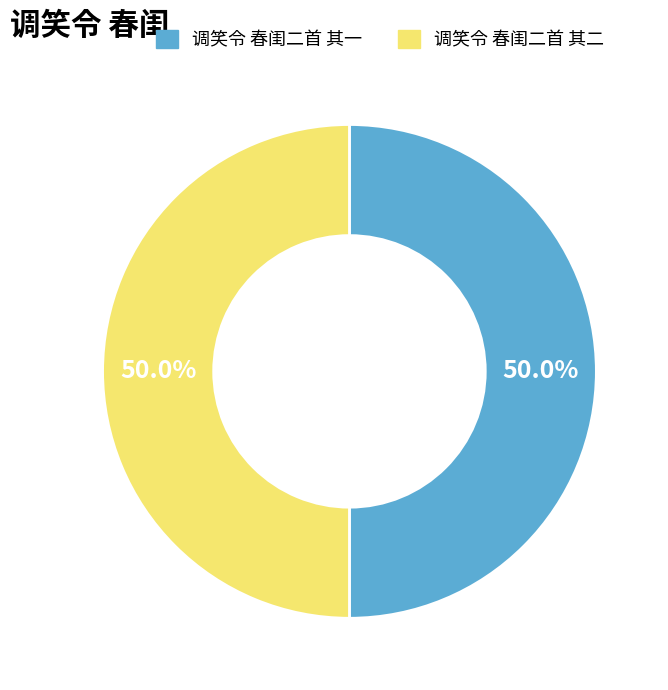

How many slices are in this pie chart?

2